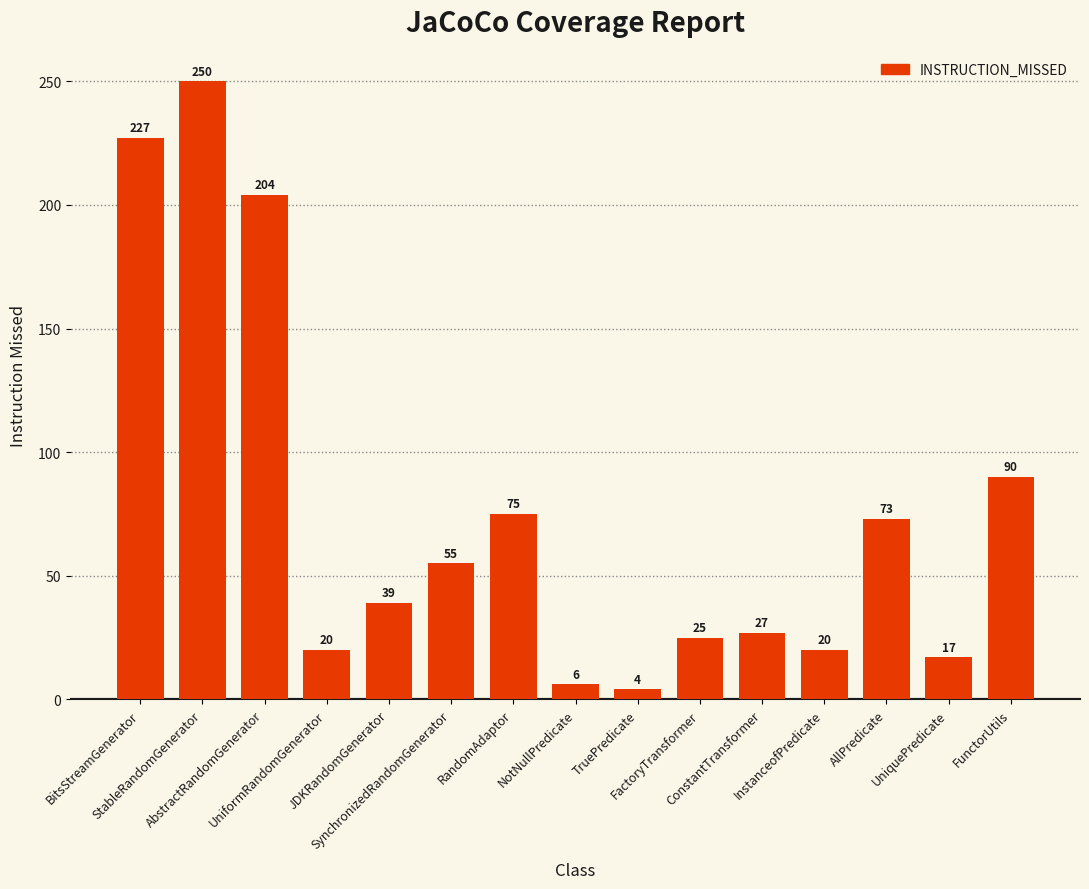

How many bars are there in total?

15